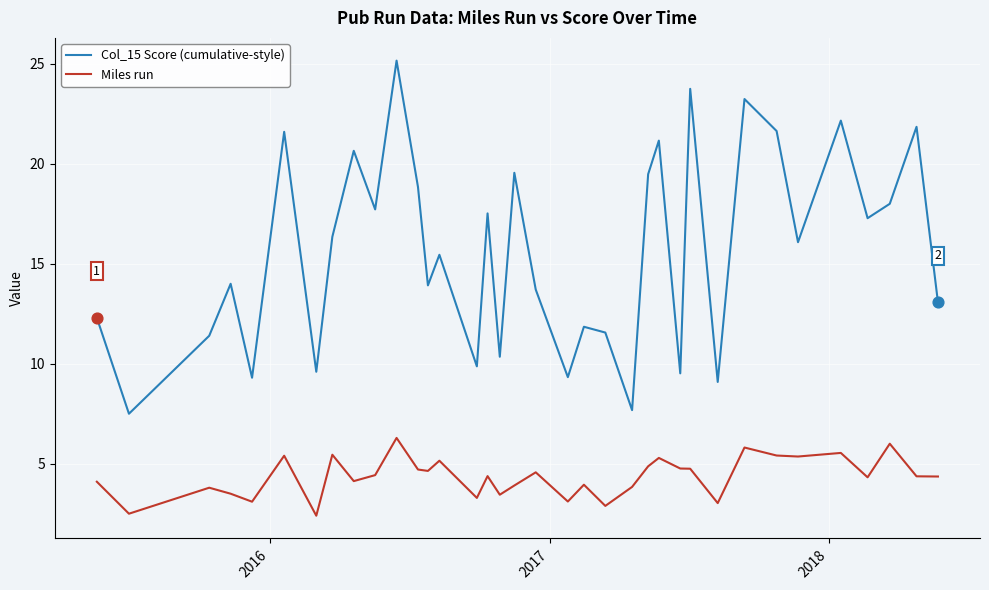

Which series has the largest range (max minus min)?

Col_15 Score (cumulative-style)